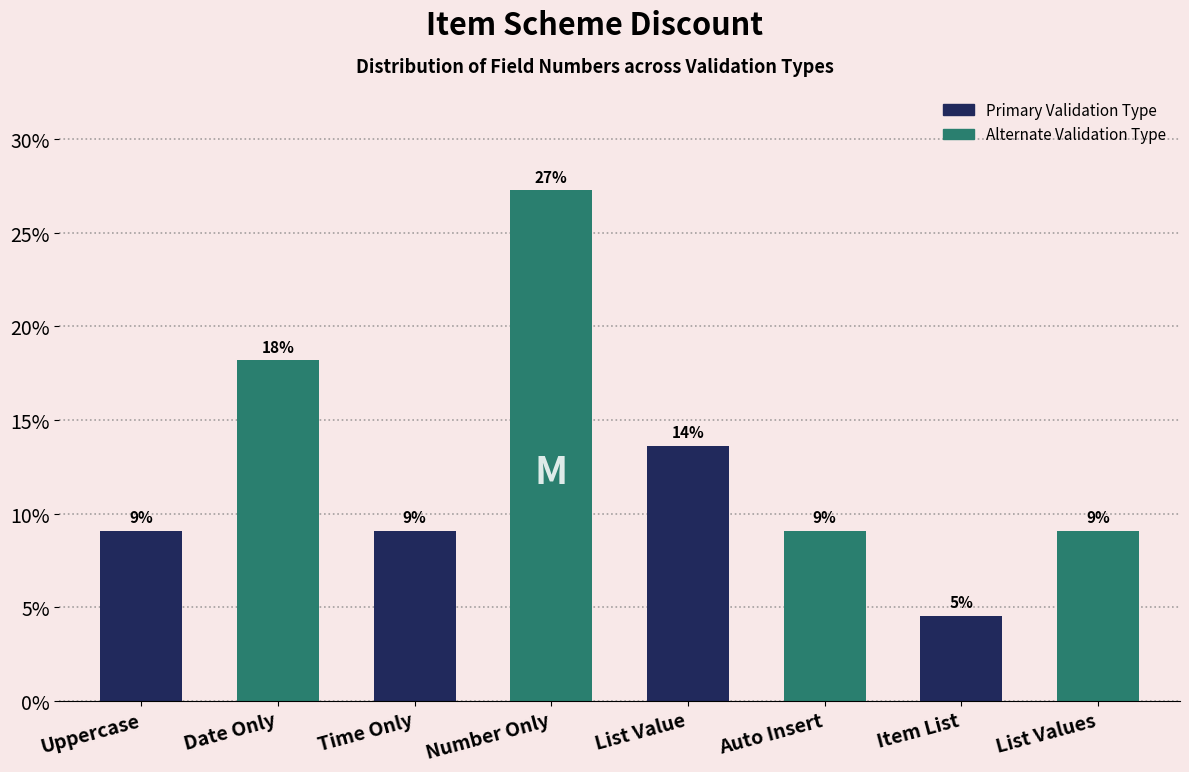

Does the chart contain any negative values?

No